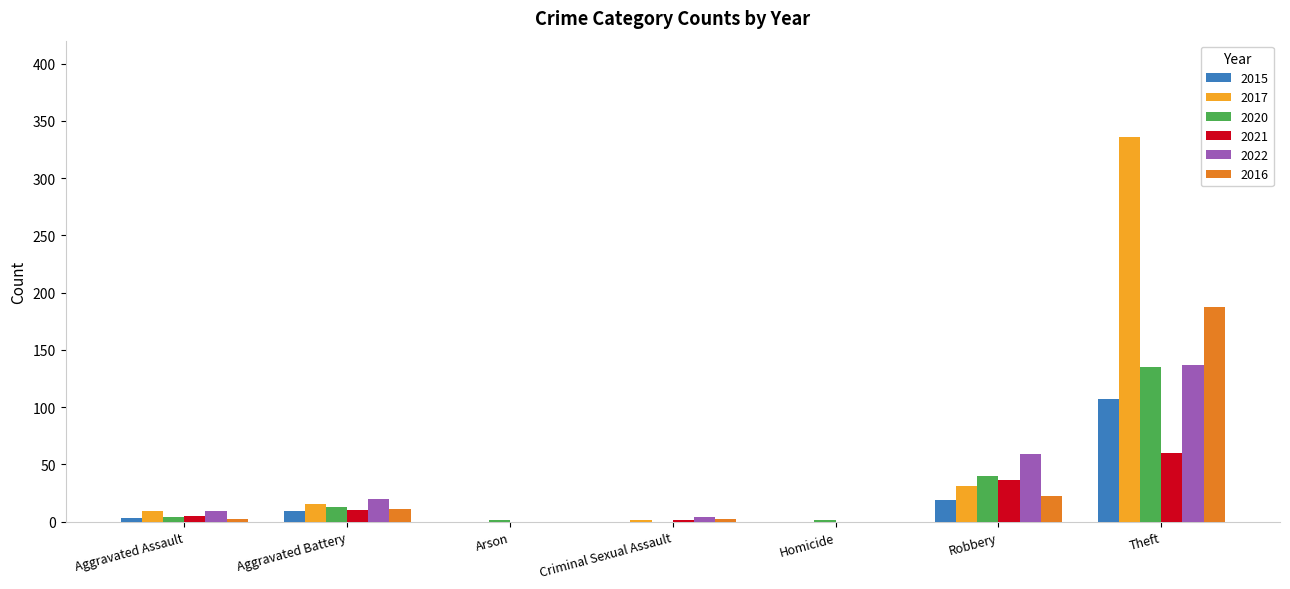

What is the sum of all 2015 values?

138